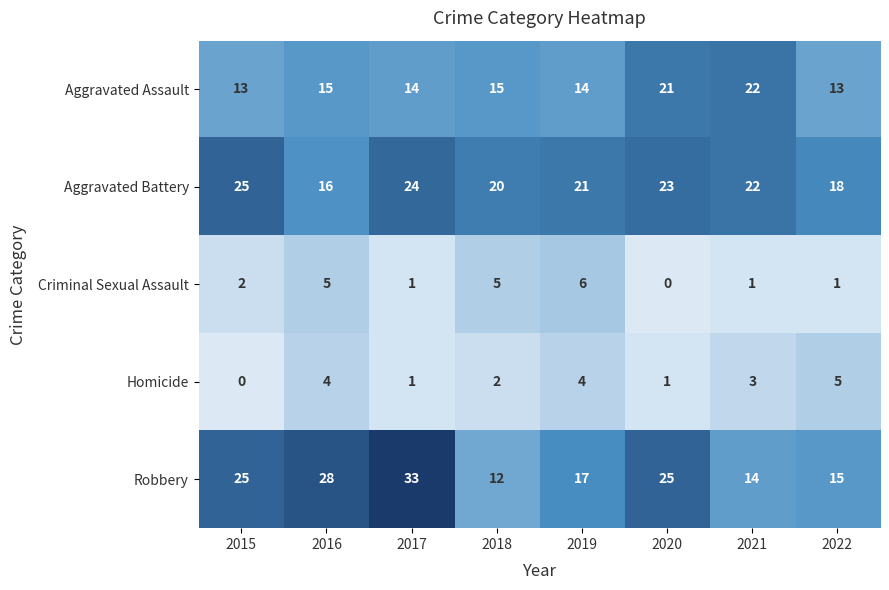

Which series changed the most between 2015 and 2017?

Robbery